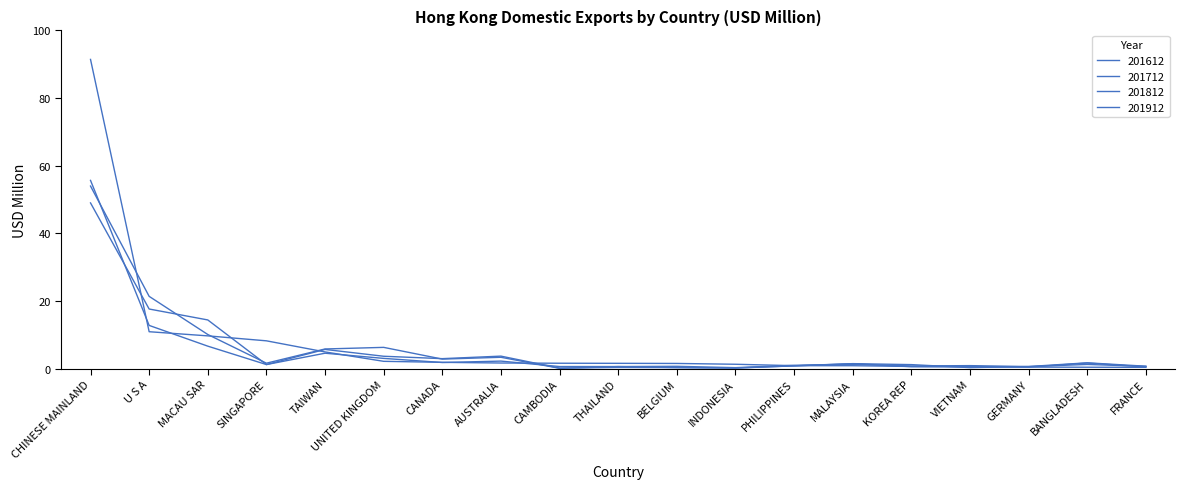

Between KOREA REP and FRANCE, which is larger?

KOREA REP